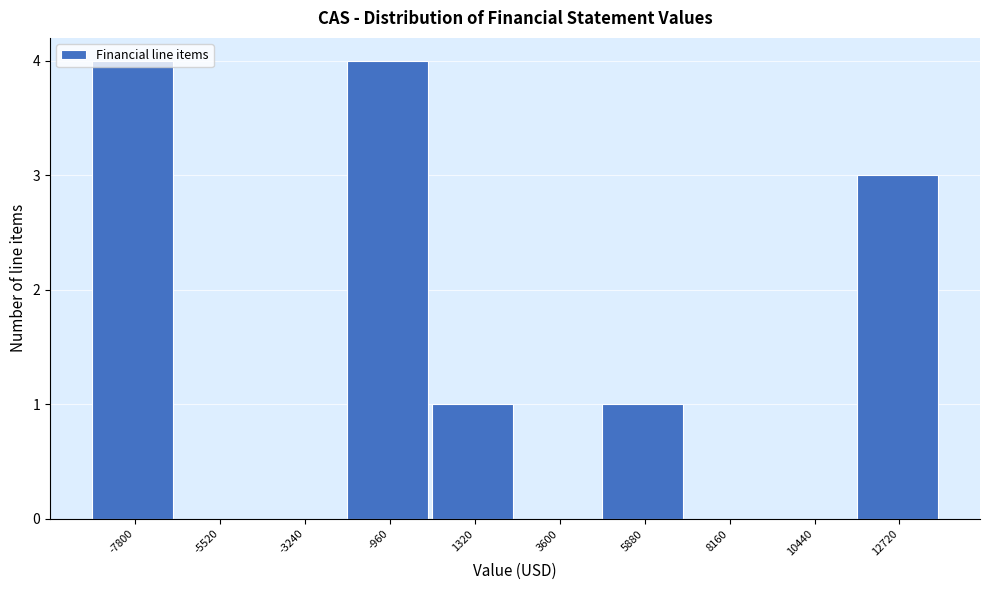

What is the greatest value displayed?

4